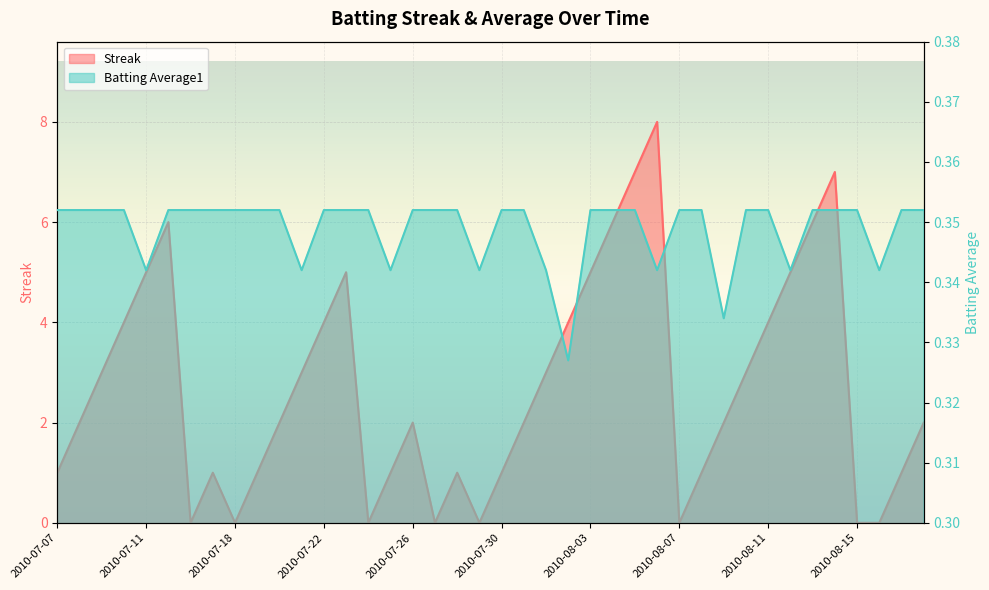

What is the sum of the Batting Average1 values at 2010-07-15 and 2010-07-24?

0.7